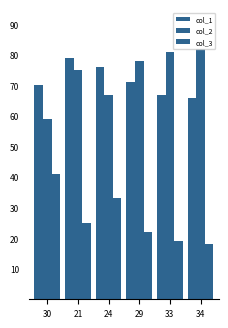

Which series changed the most between 30 and 24?

col_2